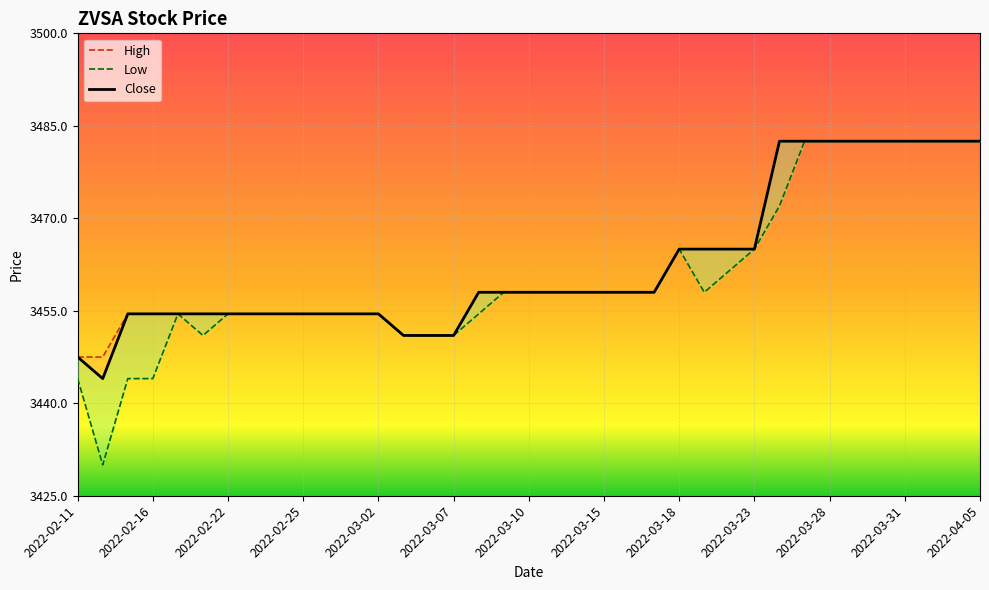

What is the label of the 14th point from the right?

2022-03-17